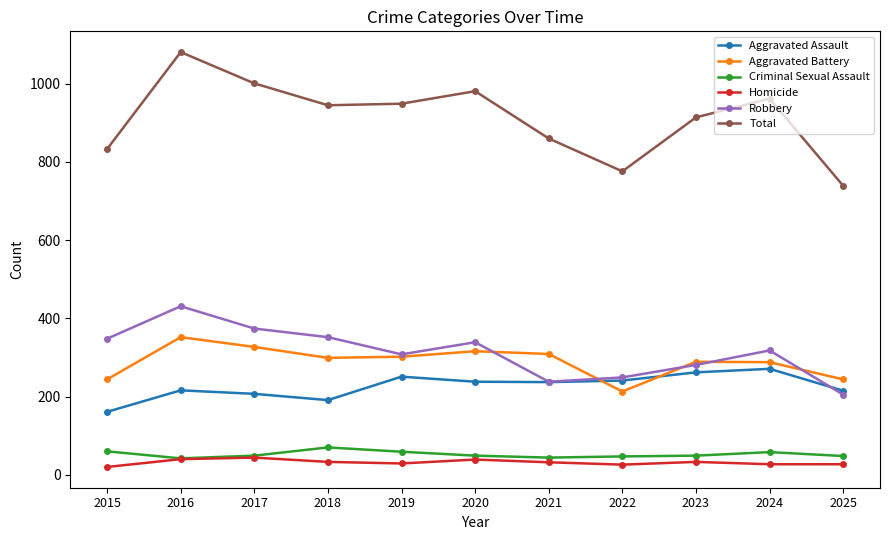

What is the value of the Aggravated Battery point at the 9th from the left?

289